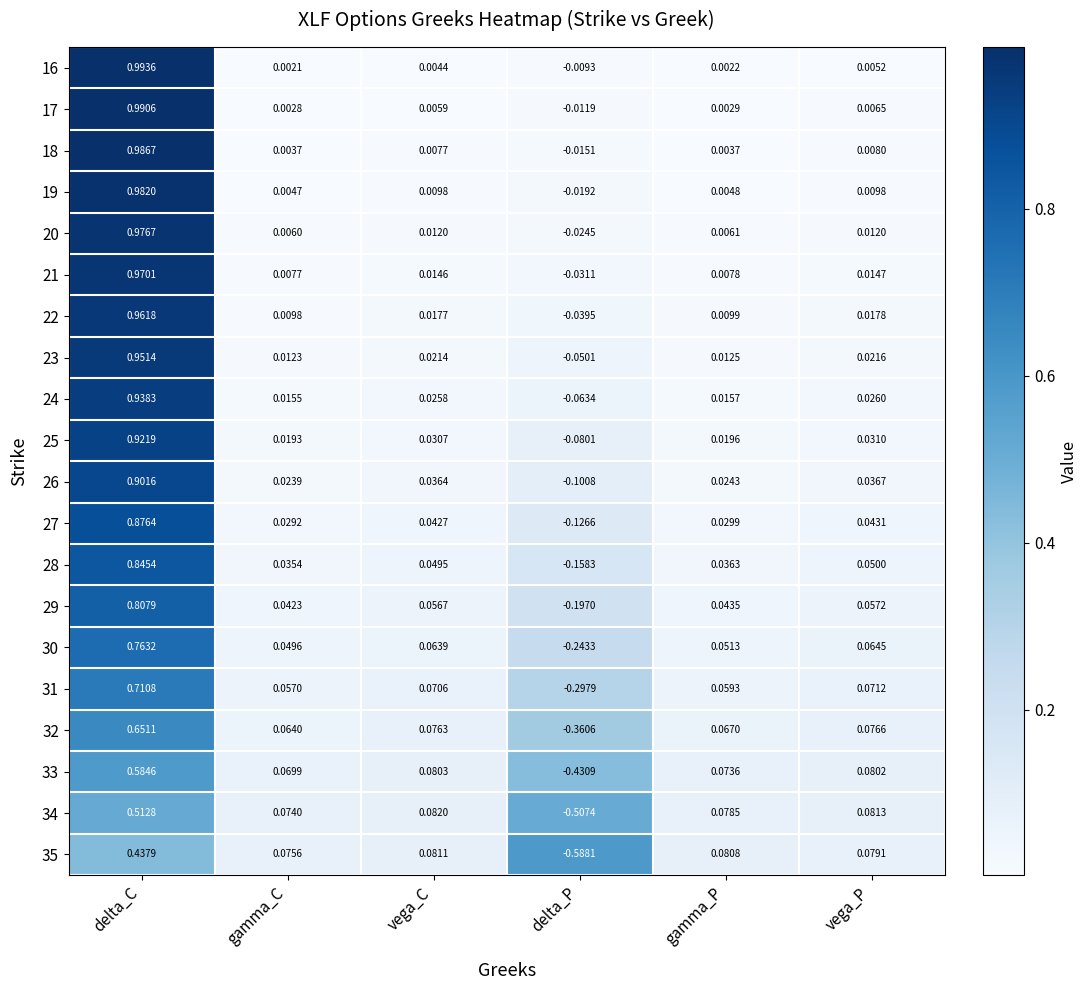

Rank the series by their maximum value, from highest to lowest.

16, 17, 18, 19, 20, 21, 22, 23, 24, 25, 26, 27, 28, 29, 30, 31, 32, 33, 34, 35